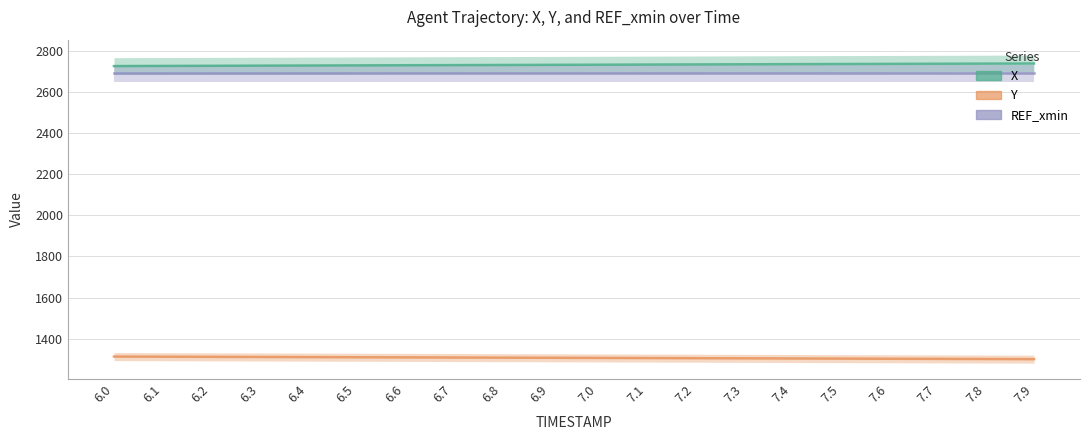

True or false: Y and X intersect in this chart.

False